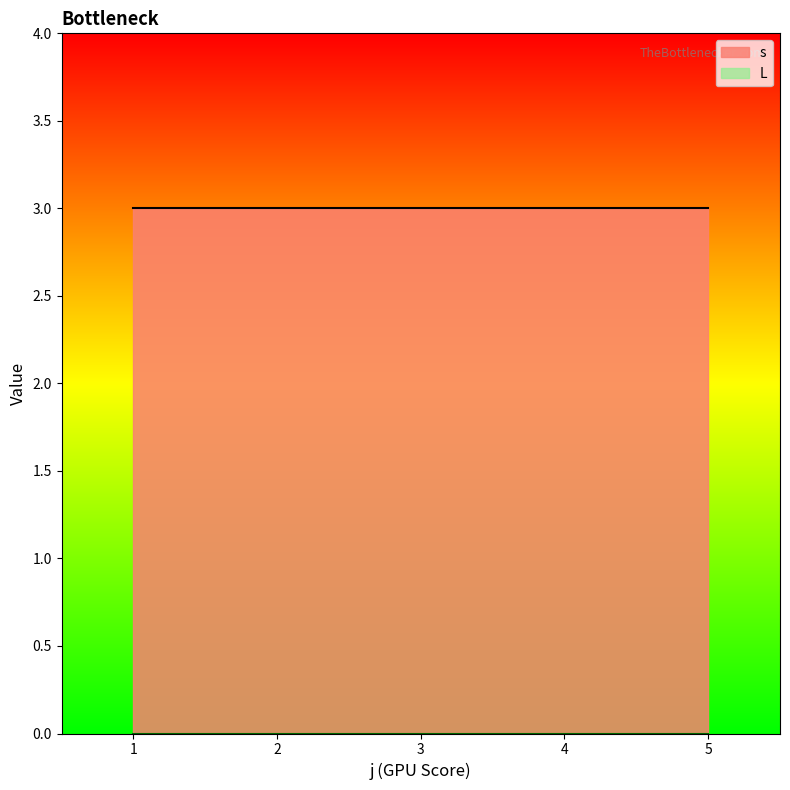

What are all the series names shown in the legend?

s, L